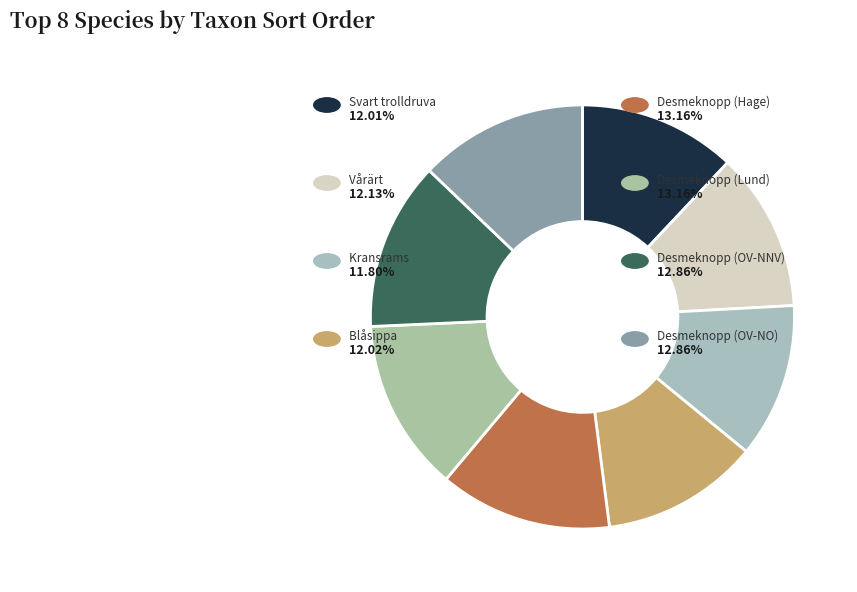

Which slice is the smallest?

Kransrams